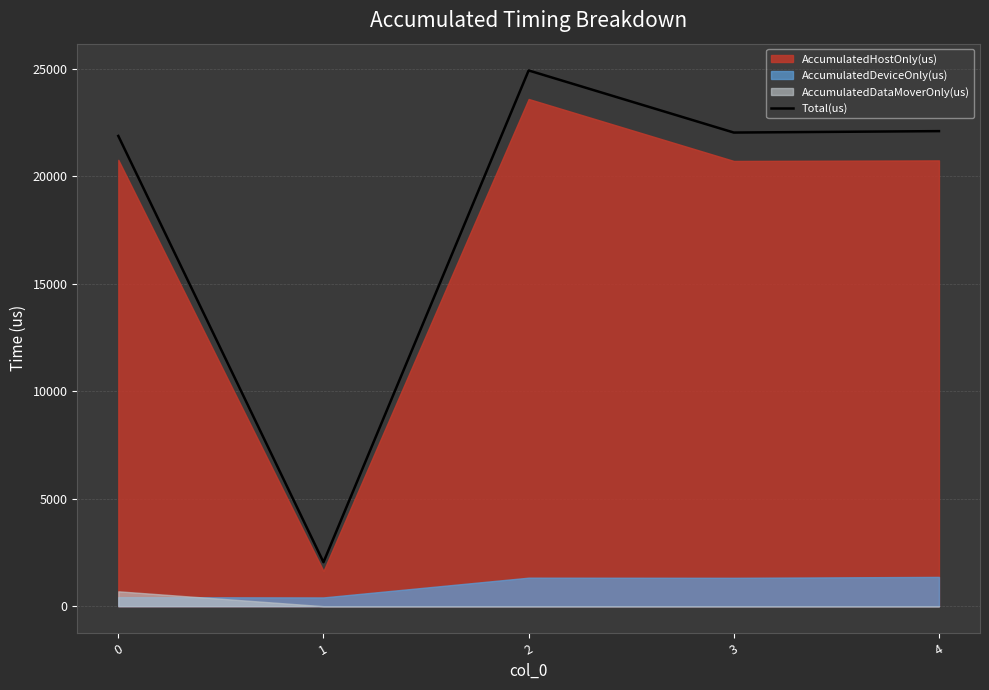

Where does the data first go above 22040?

2